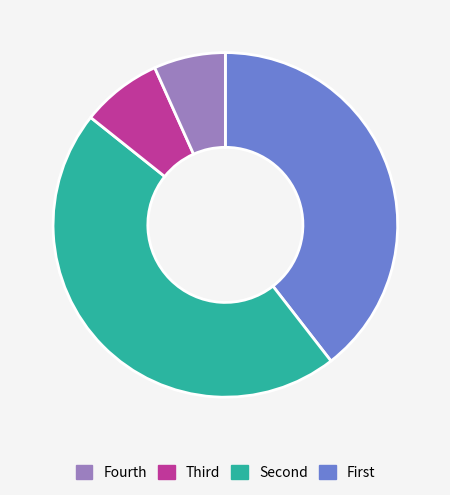

Is there any slice that represents more than half of the pie?

No